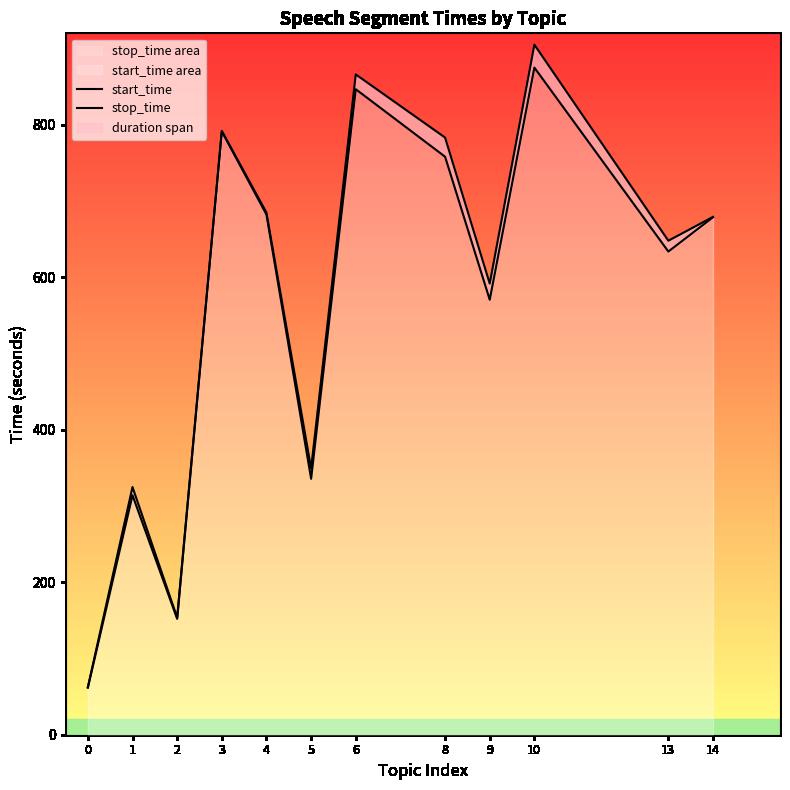

Count the number of categories in the chart.

12